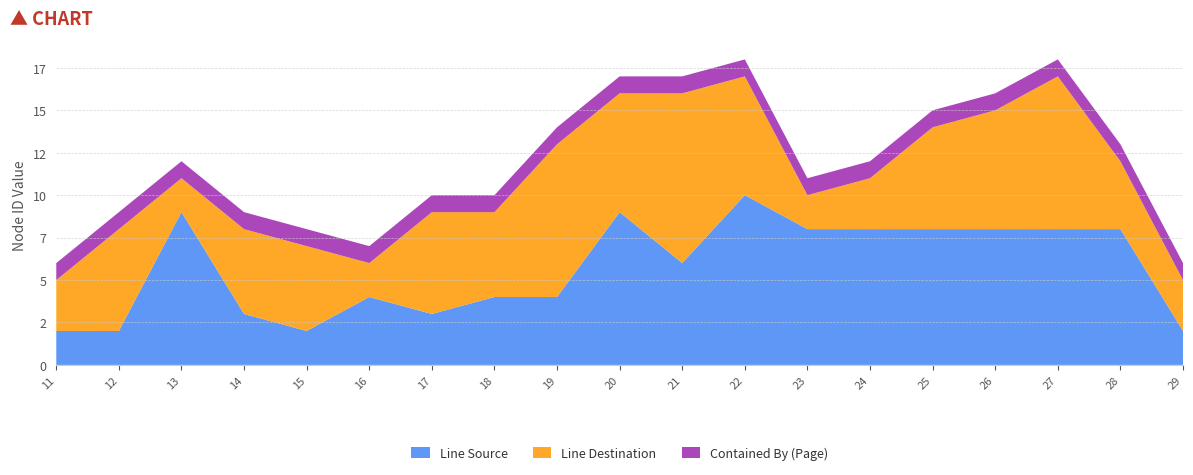

Reading right to left, list all the values displayed in this chart.

Line Source: 2	8	8	8	8	8	8	10	6	9	4	4	3	4	2	3	9	2	2
Line Destination: 3	4	9	7	6	3	2	7	10	7	9	5	6	2	5	5	2	6	3
Contained By (Page): 1	1	1	1	1	1	1	1	1	1	1	1	1	1	1	1	1	1	1